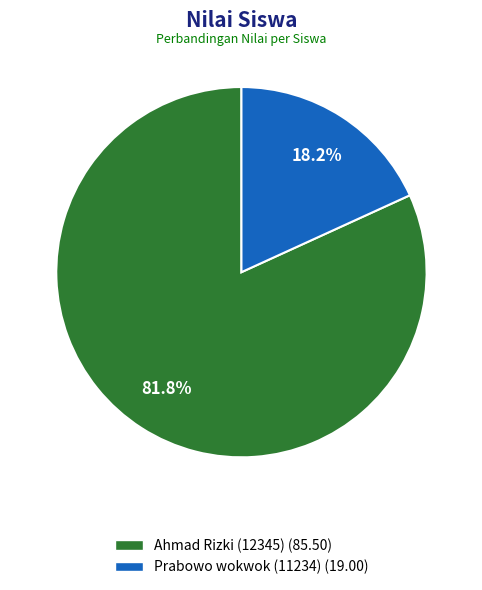

What portion of the pie excludes Ahmad Rizki (12345)?

18.2%